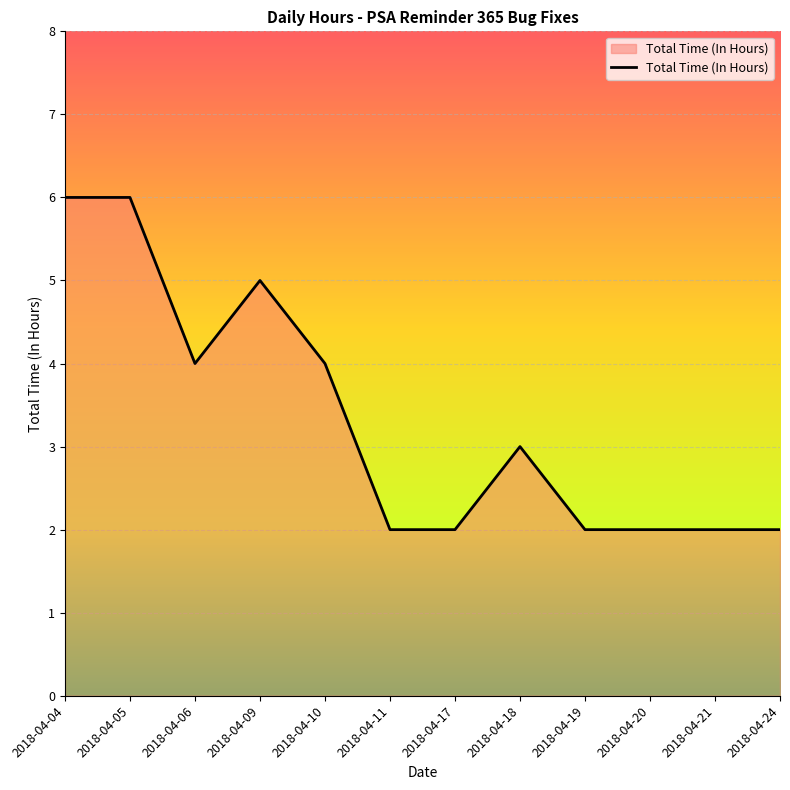

What is the sum of the values at 2018-04-09 and 2018-04-21?

7